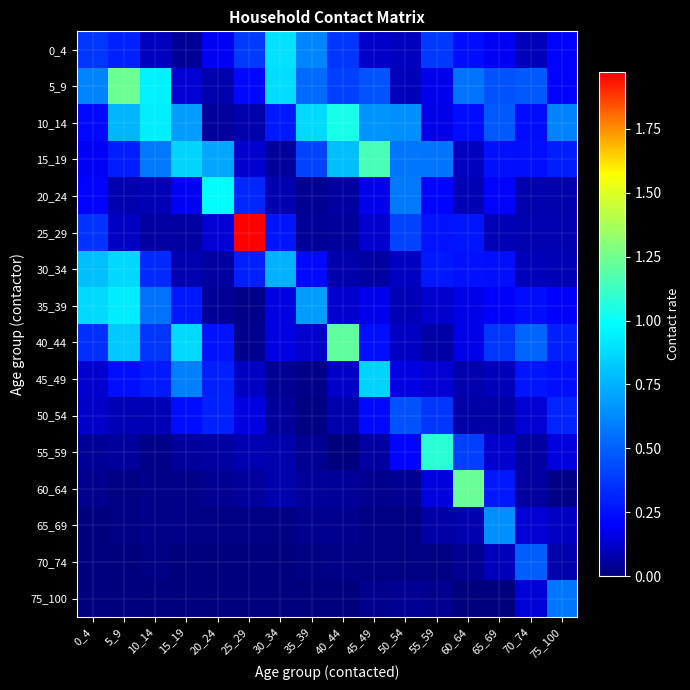

Which series has the largest total across all categories?

10_14